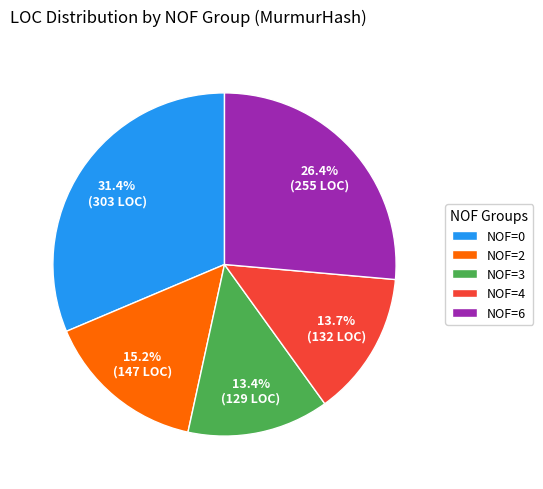

Combined, do NOF=3 and NOF=6 account for over 50%?

No